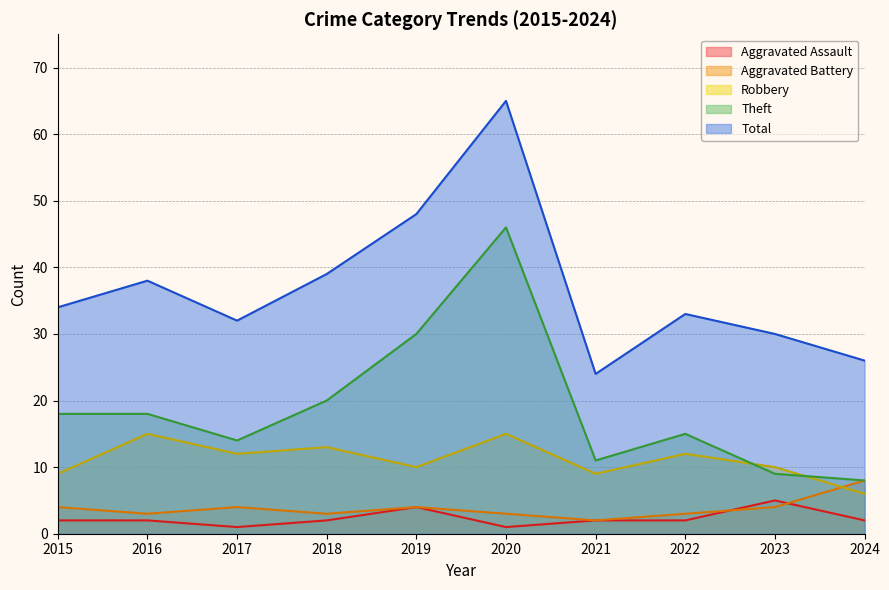

Which series changed the most between 2019 and 2021?

Total